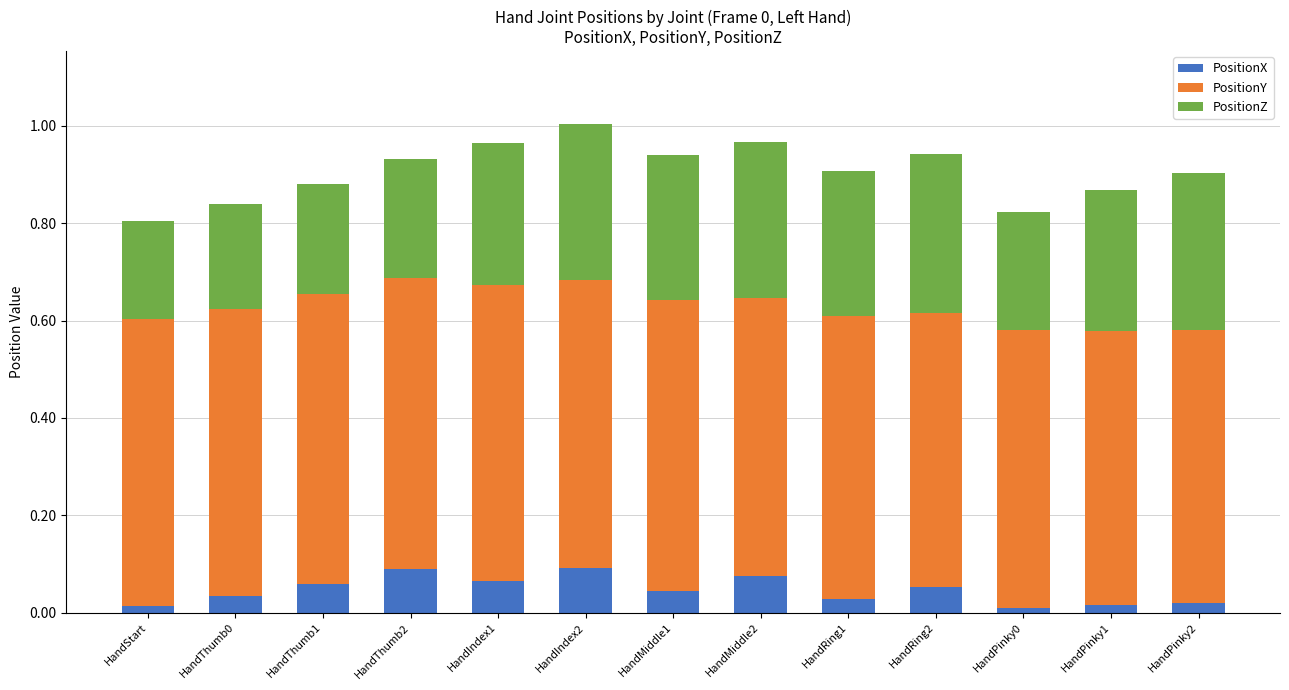

What is the total value across all series at HandRing2?

0.9